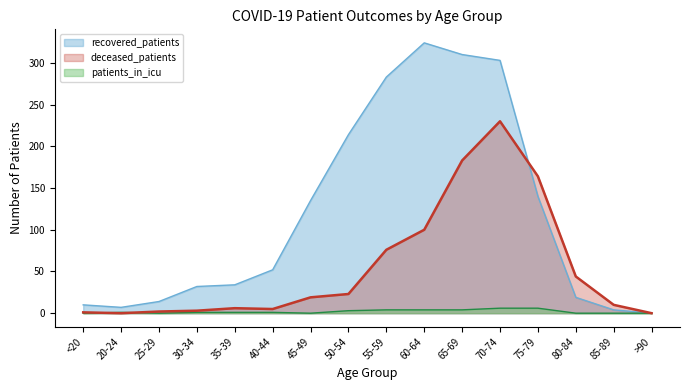

Which has a higher value, 45-49 or 55-59?

55-59